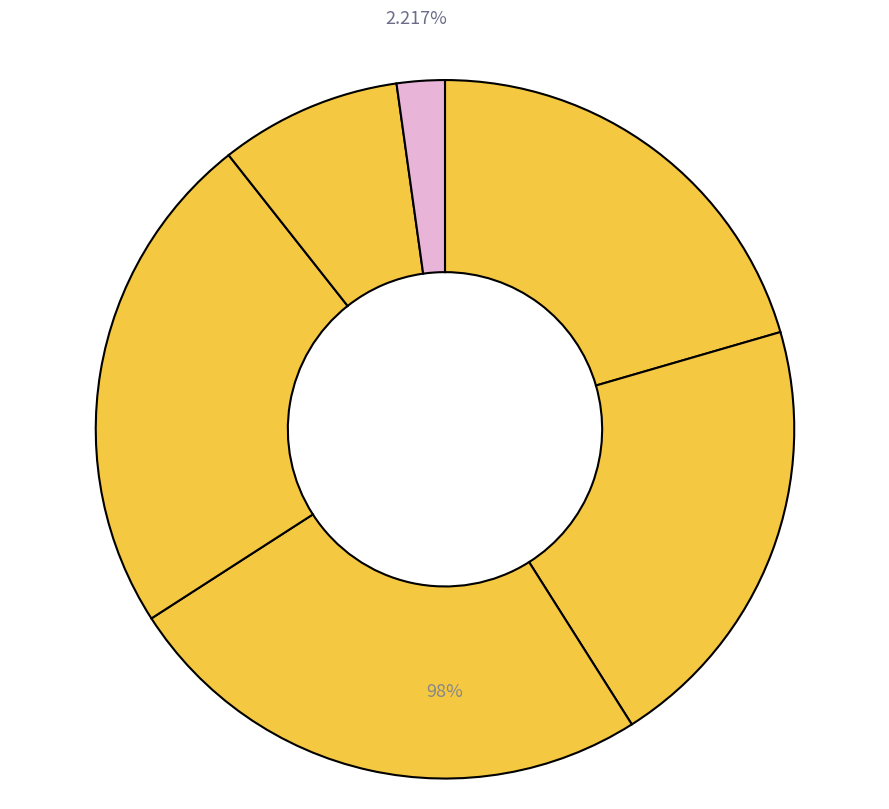

The 自昌化双溪馆下步寻溪源，至治平寺，二首 其二 slice represents 9% of the pie. True or false?

False